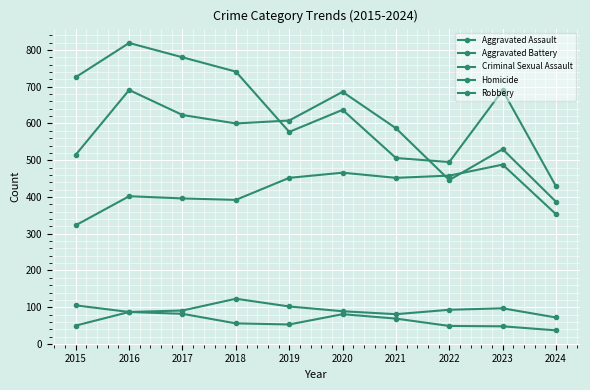

Read the Robbery value at 2023, to the nearest 50.

700